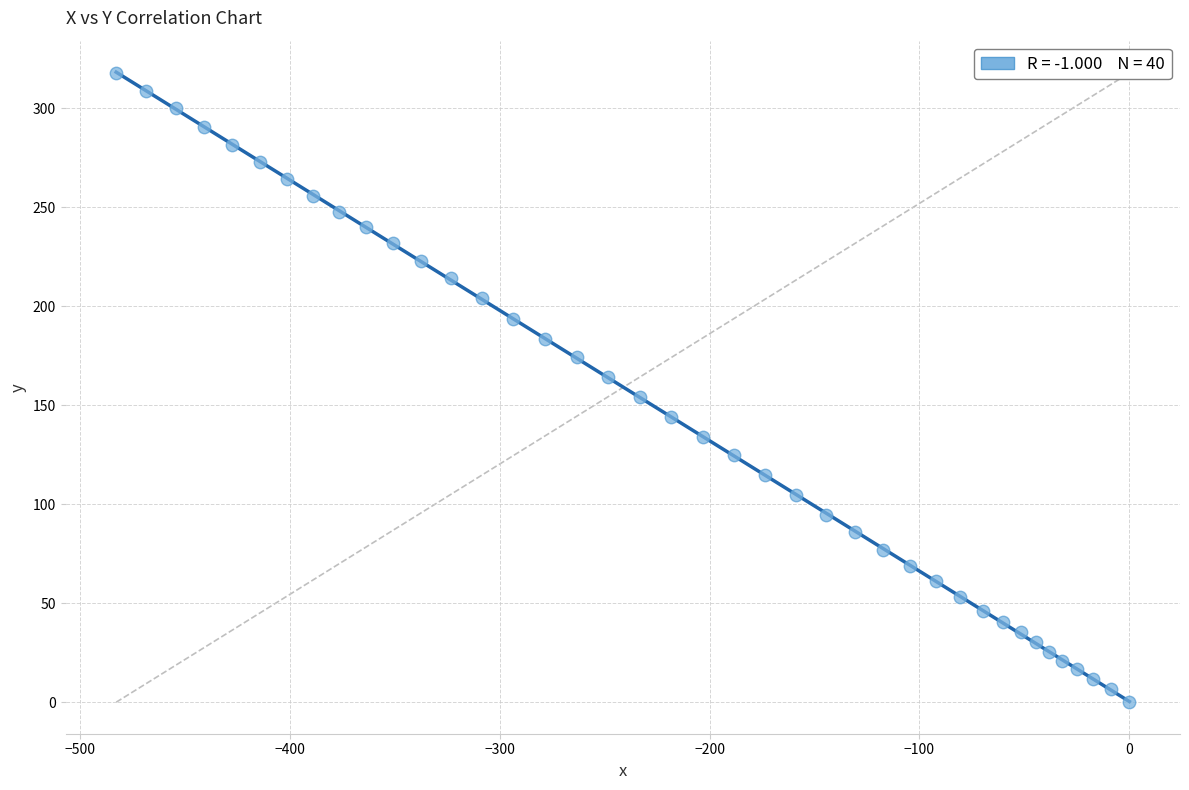

What is the range of Y values (max minus min)?

317.8